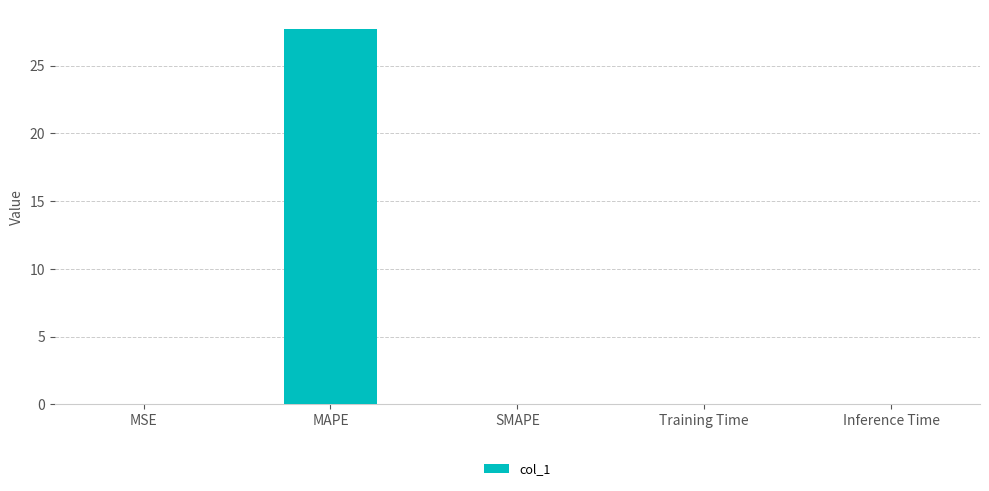

True or false: the data shows 36.4 at MAPE.

False